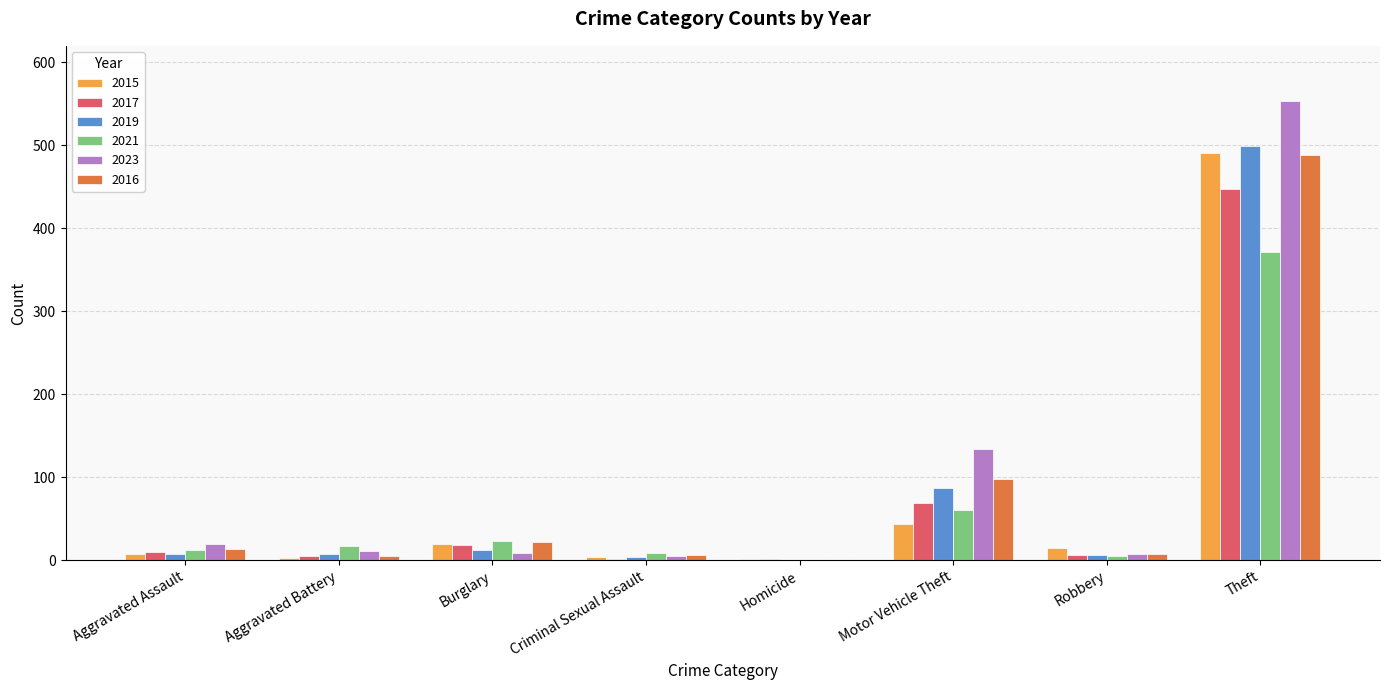

At which label does 2023 reach its peak?

Theft